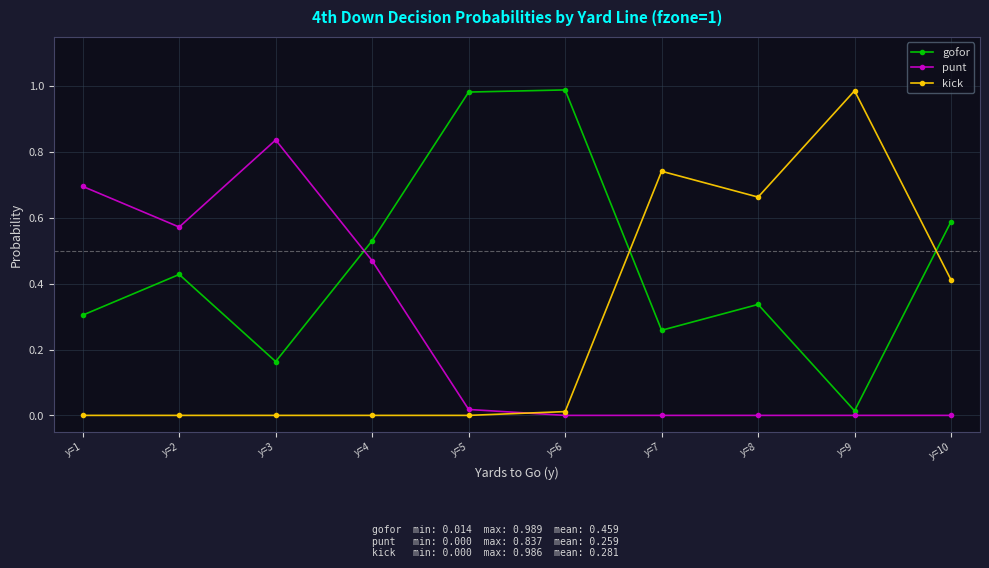

True or false: kick has more than 1 interior local peaks.

True